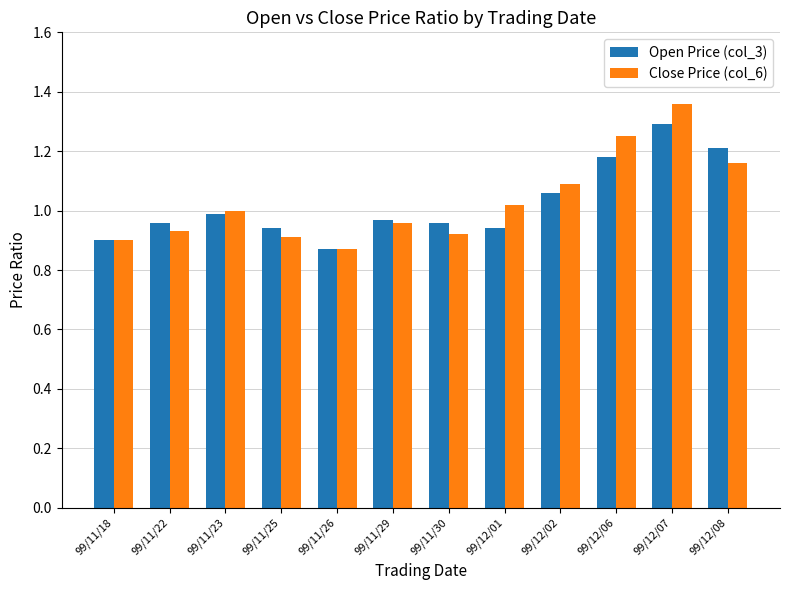

At which label is Close Price (col_6) closest to 1?

99/11/23